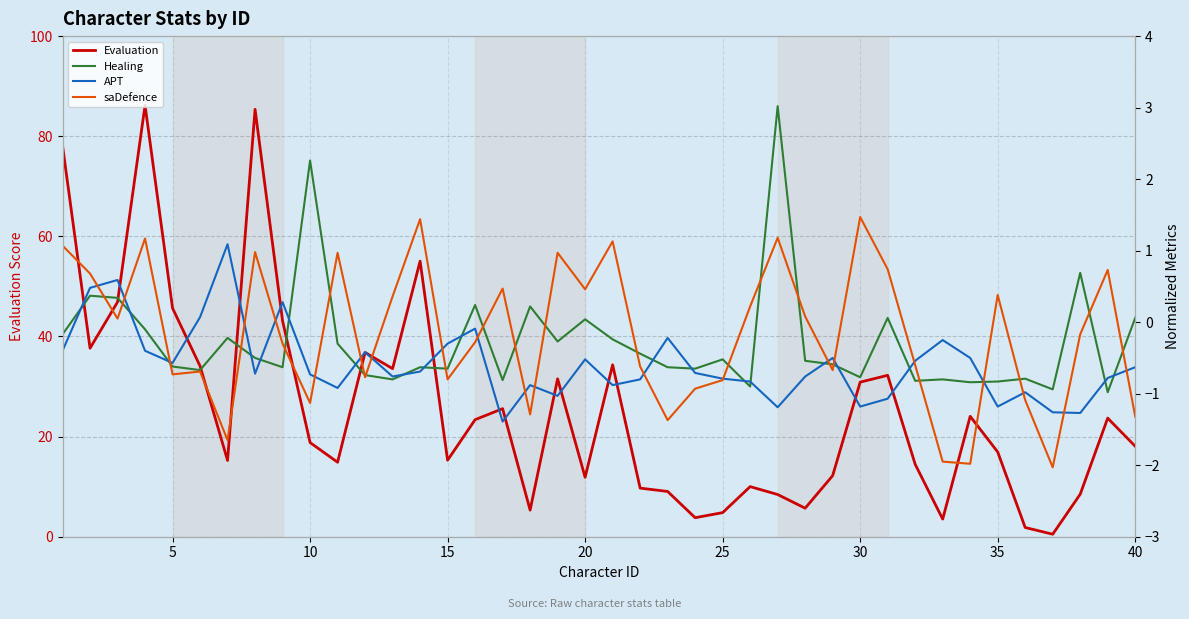

What is the average value of the Healing series?

-0.3